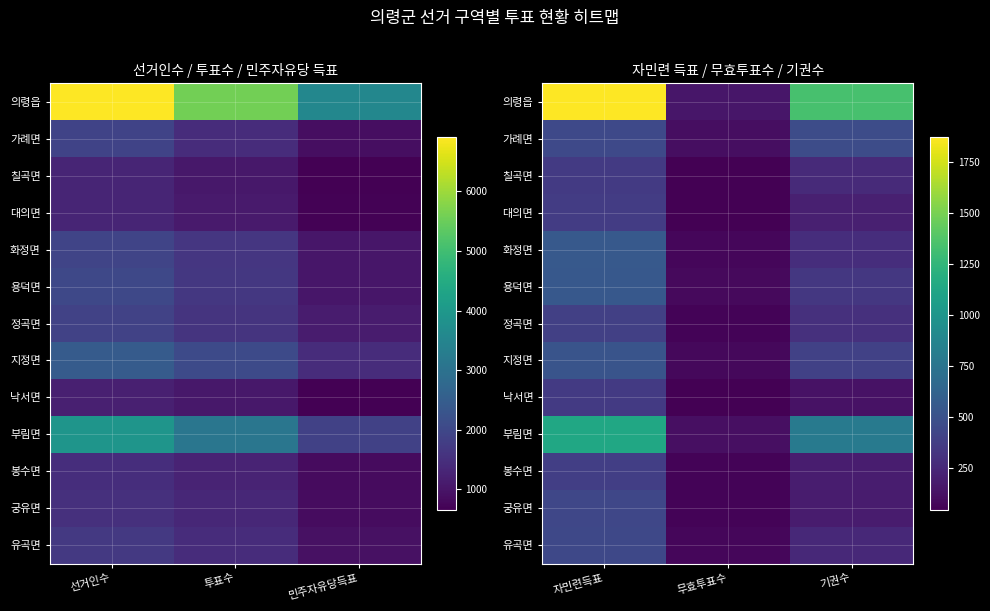

Which series has the largest range (max minus min)?

의령읍